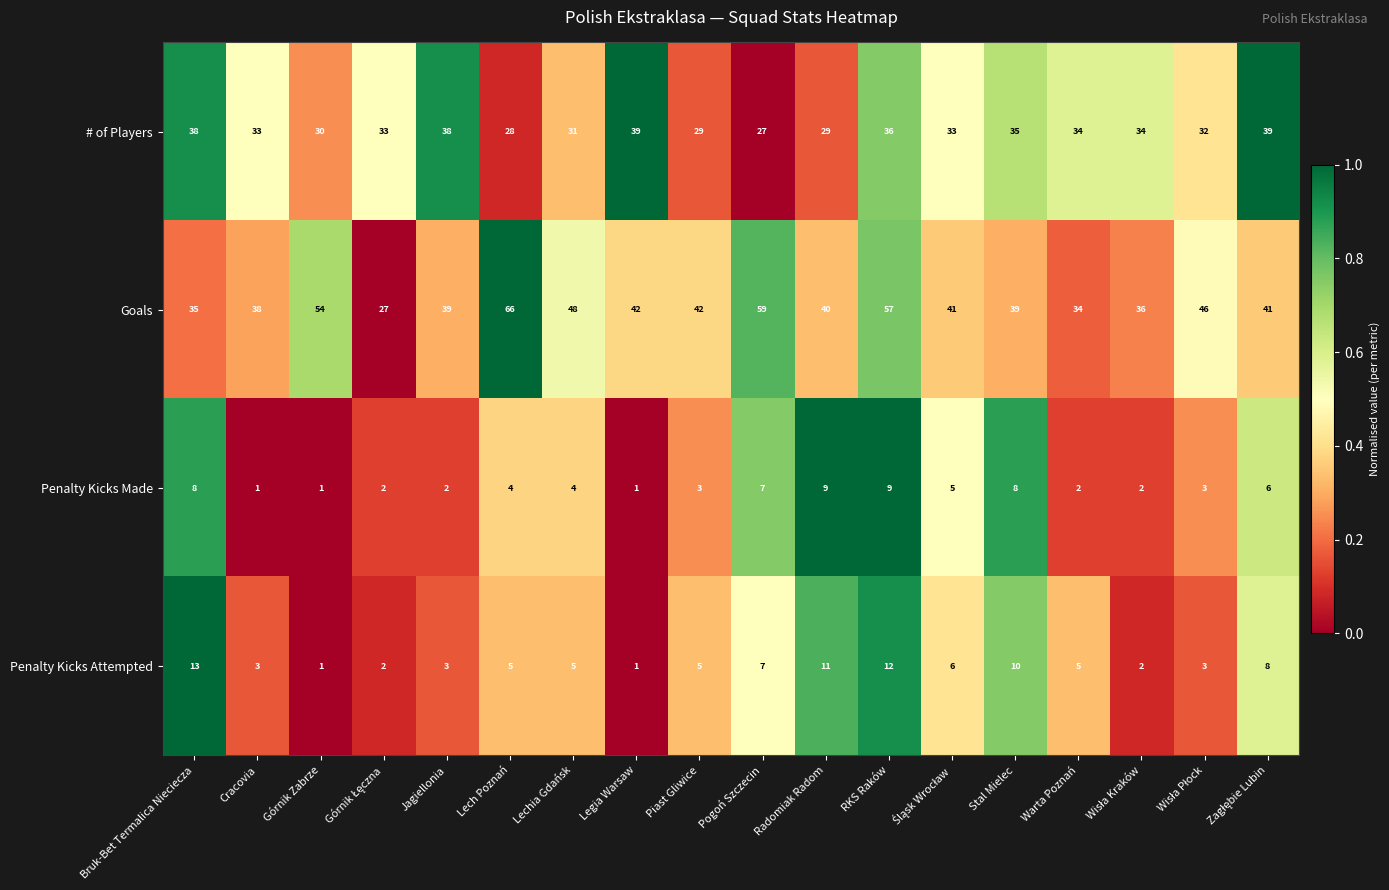

Rank the series by their maximum value, from highest to lowest.

Goals, # of Players, Penalty Kicks Attempted, Penalty Kicks Made